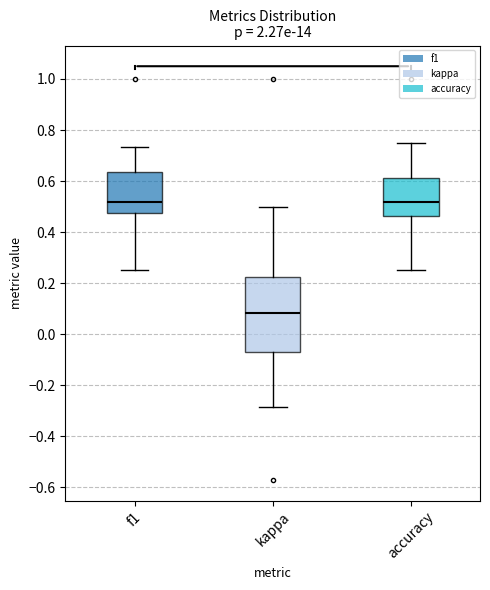

Reading left to right, transcribe this box plot: for each box, give where its median line is, the range the box spans, and where its two whiskers end, as read against the y-axis. The values are not printed on the chart, so give them approximately, as read against the axis.

f1: median 0.52, box 0.48 to 0.64, whiskers 0.26 to 0.74
kappa: median 0.08, box -0.08 to 0.22, whiskers -0.28 to 0.50
accuracy: median 0.52, box 0.46 to 0.62, whiskers 0.26 to 0.76